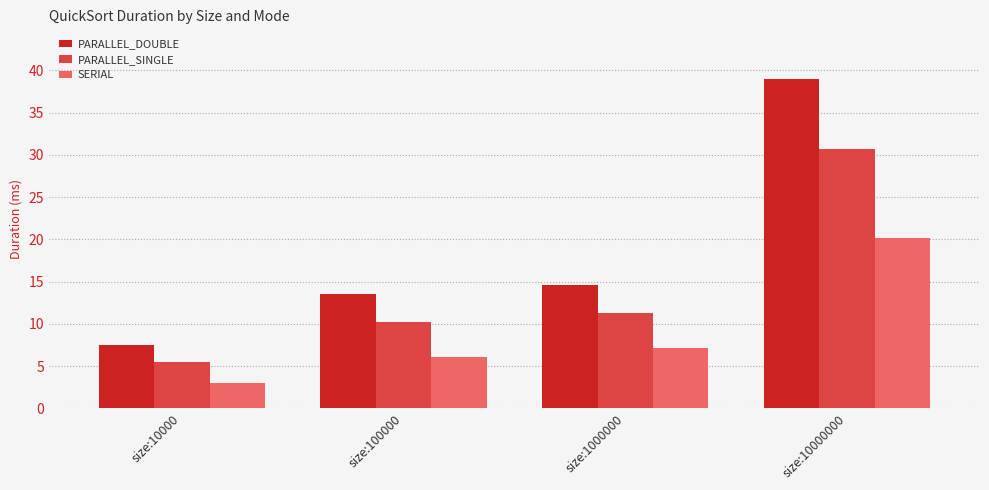

Reading left to right, list all the values displayed in this chart.

PARALLEL_DOUBLE: size:10000=7.5	size:100000=13.5	size:1000000=14.6	size:10000000=39.0
PARALLEL_SINGLE: size:10000=5.5	size:100000=10.3	size:1000000=11.3	size:10000000=30.7
SERIAL: size:10000=3.0	size:100000=6.0	size:1000000=7.1	size:10000000=20.1